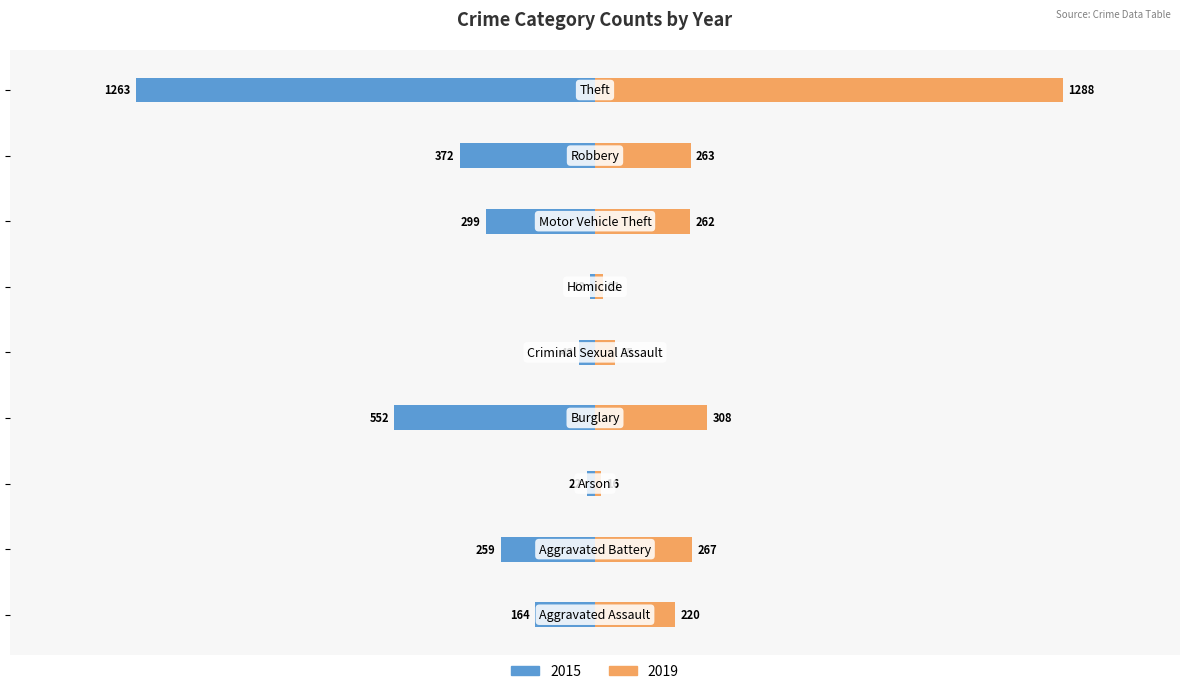

Where does the 2019 series first go above 262?

Aggravated Battery